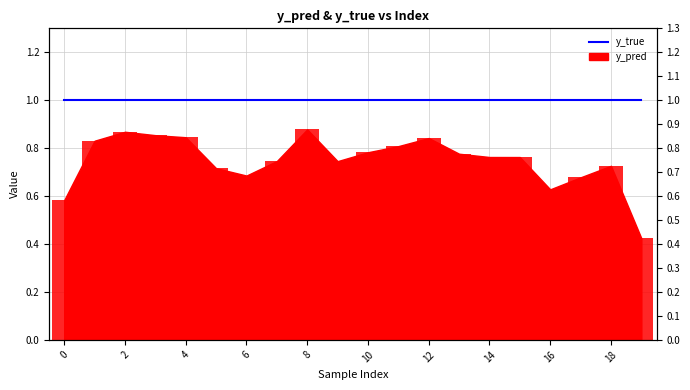

Is it true that y_pred (bars) equals 0.4 at 12?

False